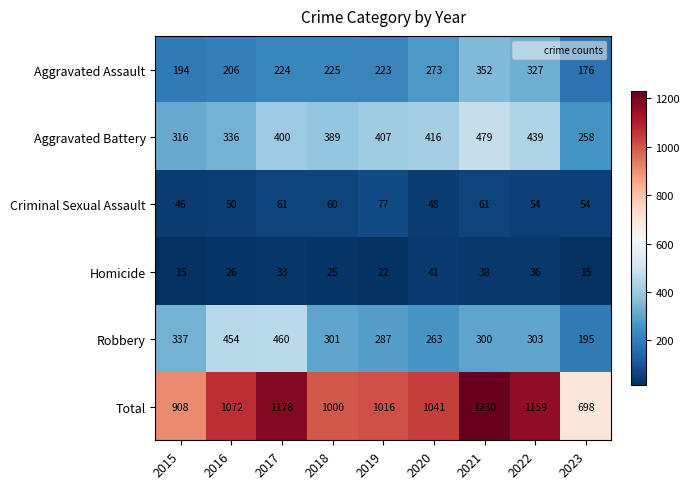

Where is Homicide nearest to the value 28?

2016